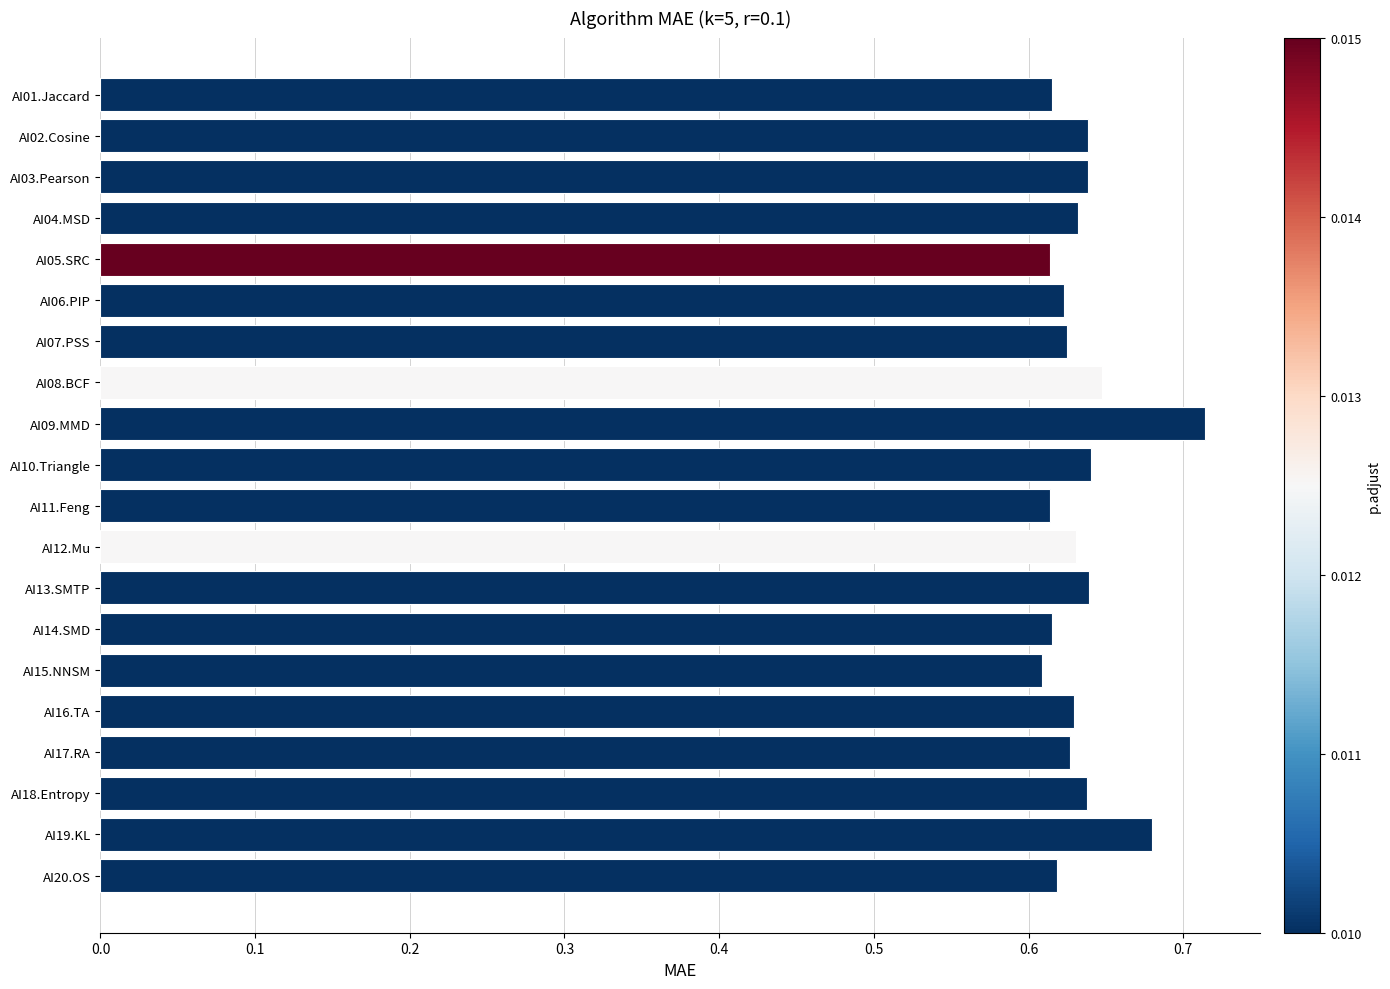

How many values are between 0 and 1?

20